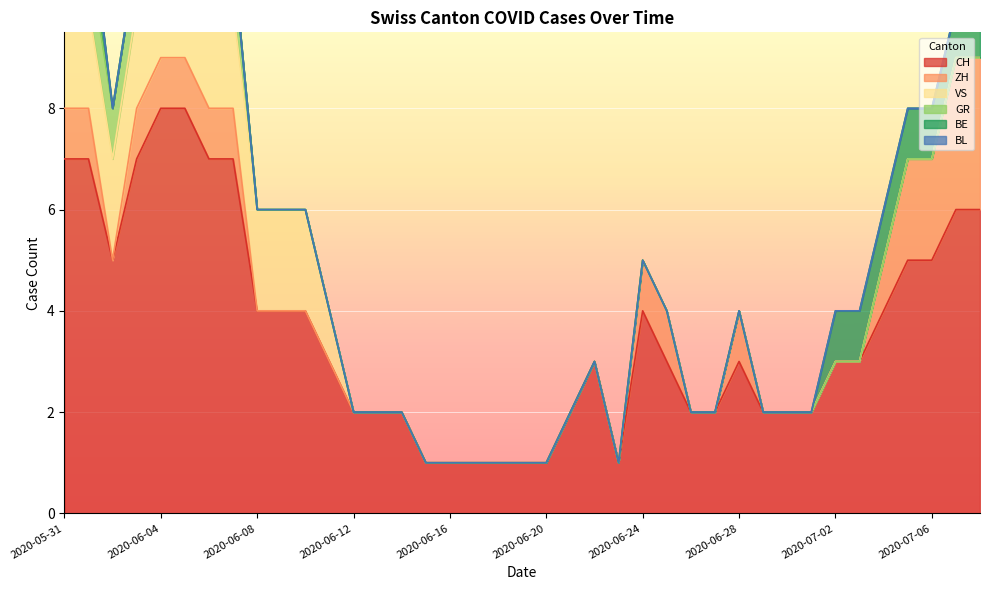

True or false: BE has more than 1 interior local peaks.

False